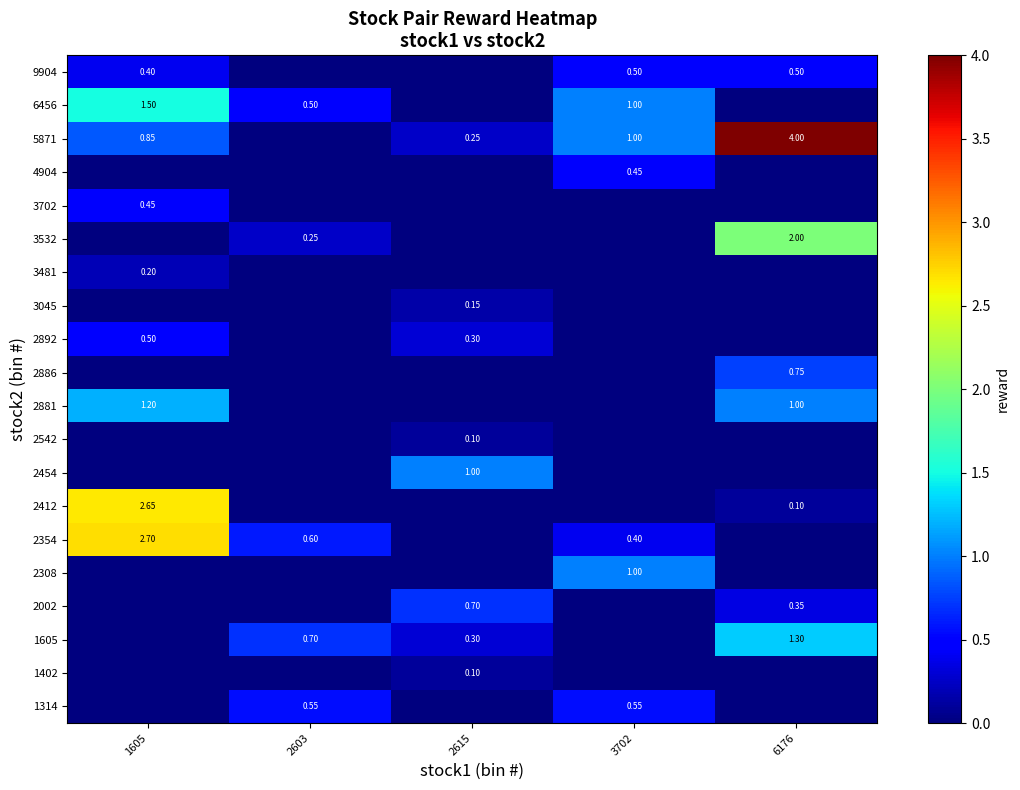

What is the greatest value displayed?

4.0